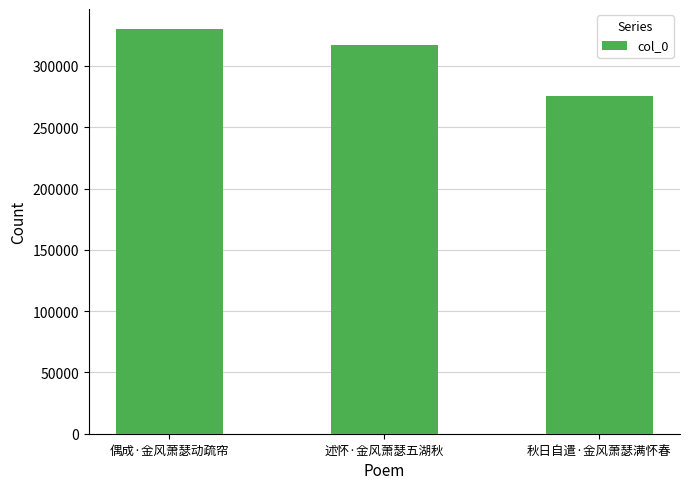

How many series are shown in this chart?

1